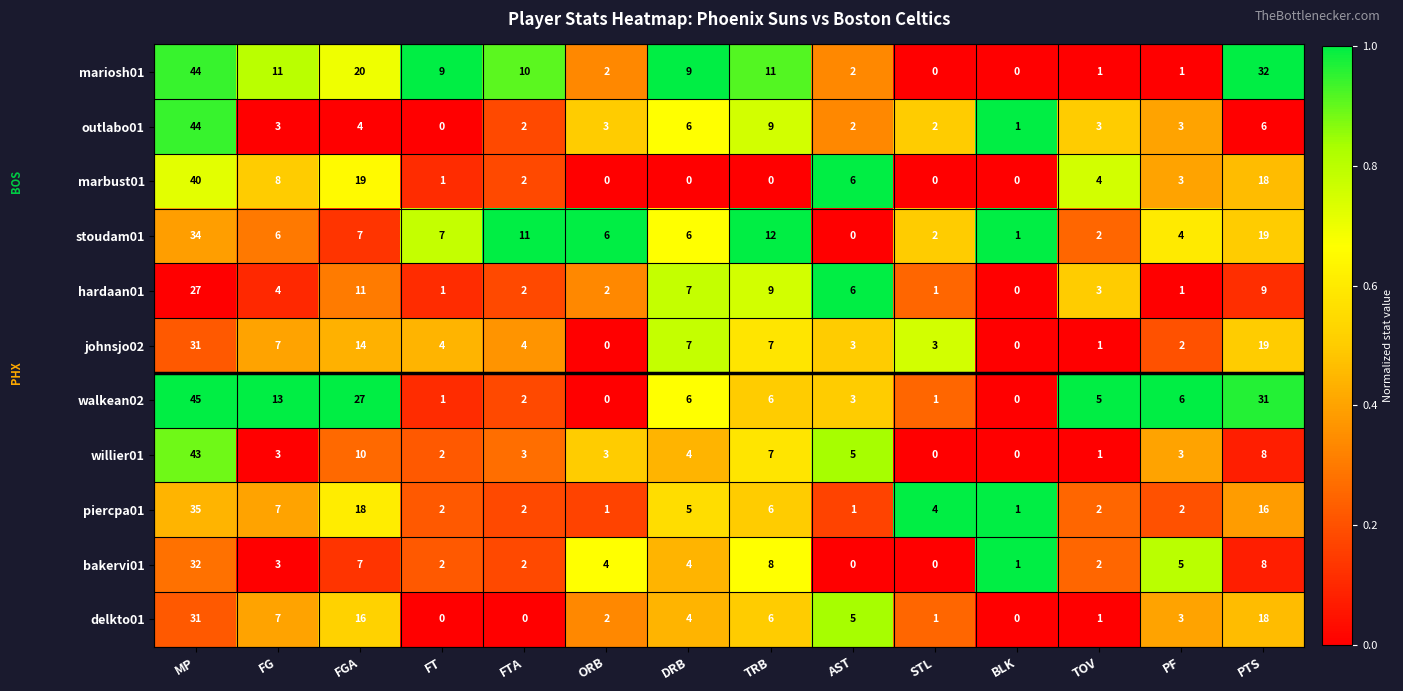

What is the spread (max minus min) of values at STL?

4